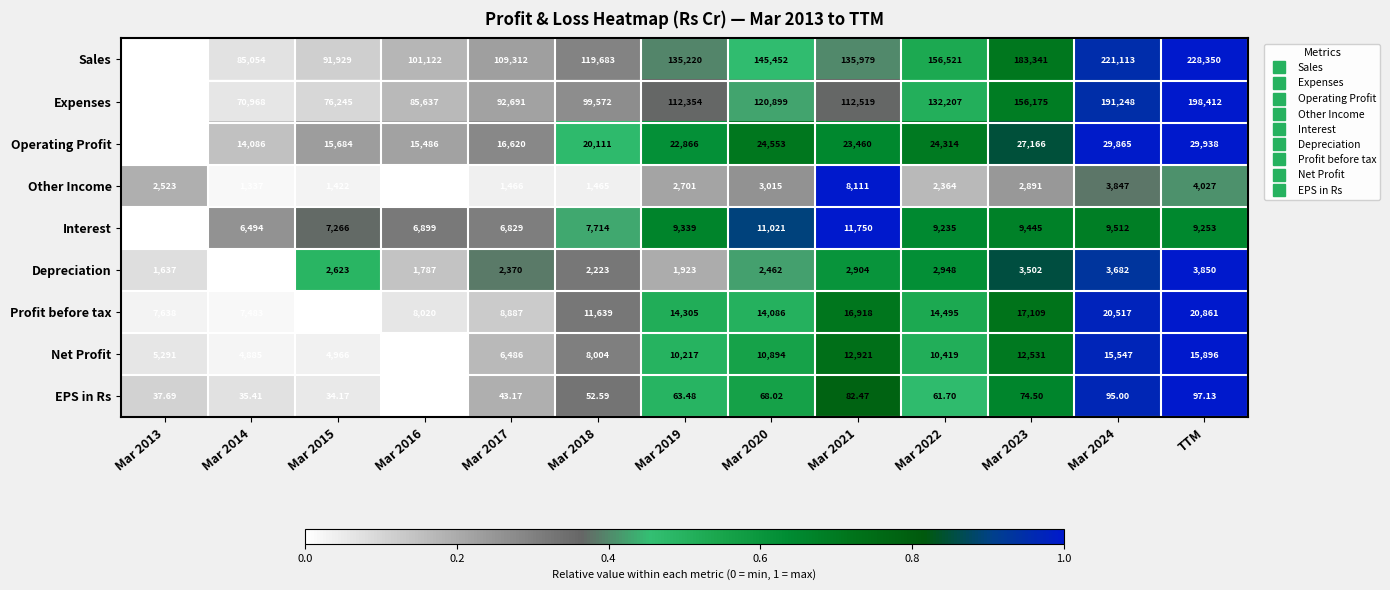

At which label is Other Income closest to 4665?

TTM